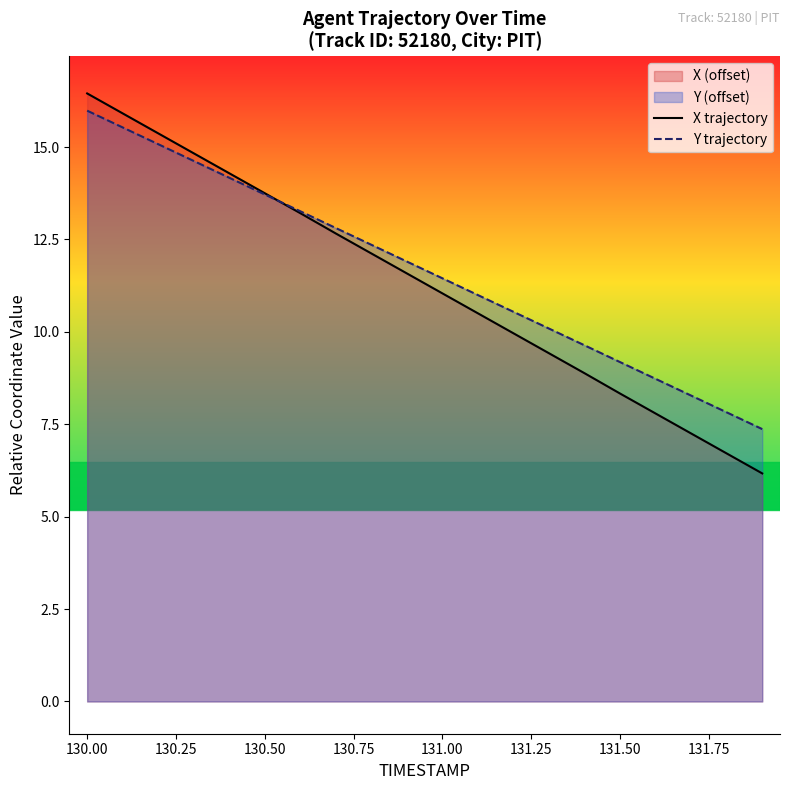

Which series has the largest total across all categories?

Y trajectory